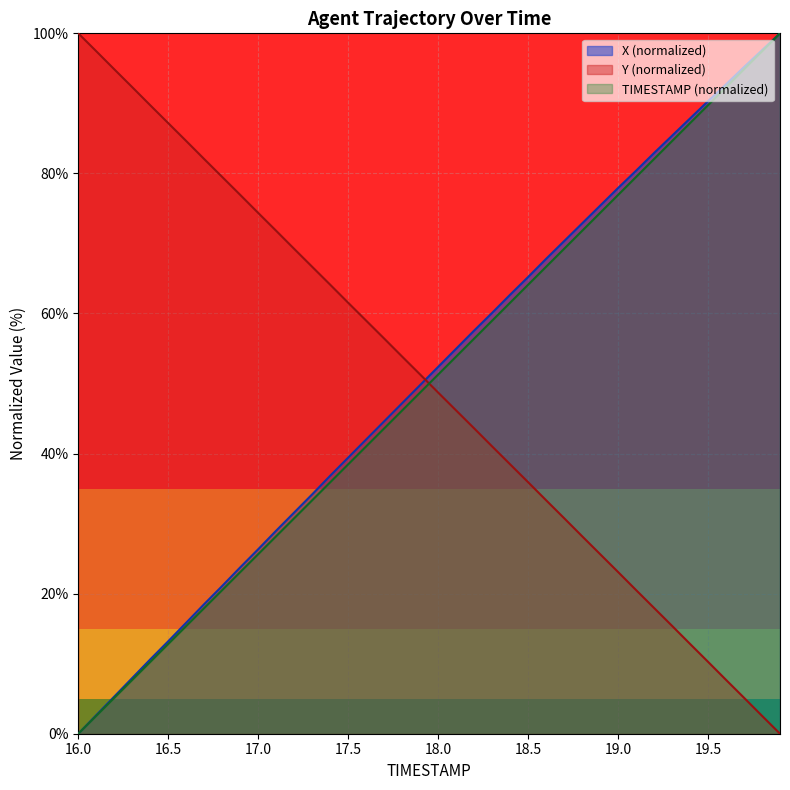

What is the sum of the TIMESTAMP values at 18.6 and 16.3?

74.4